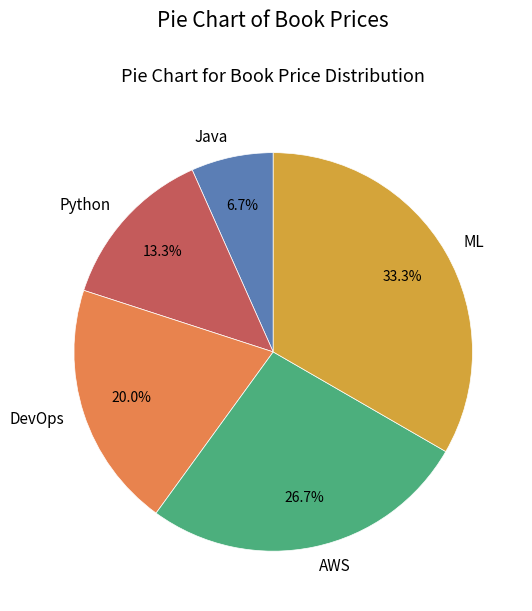

Count the number of slices in the pie.

5